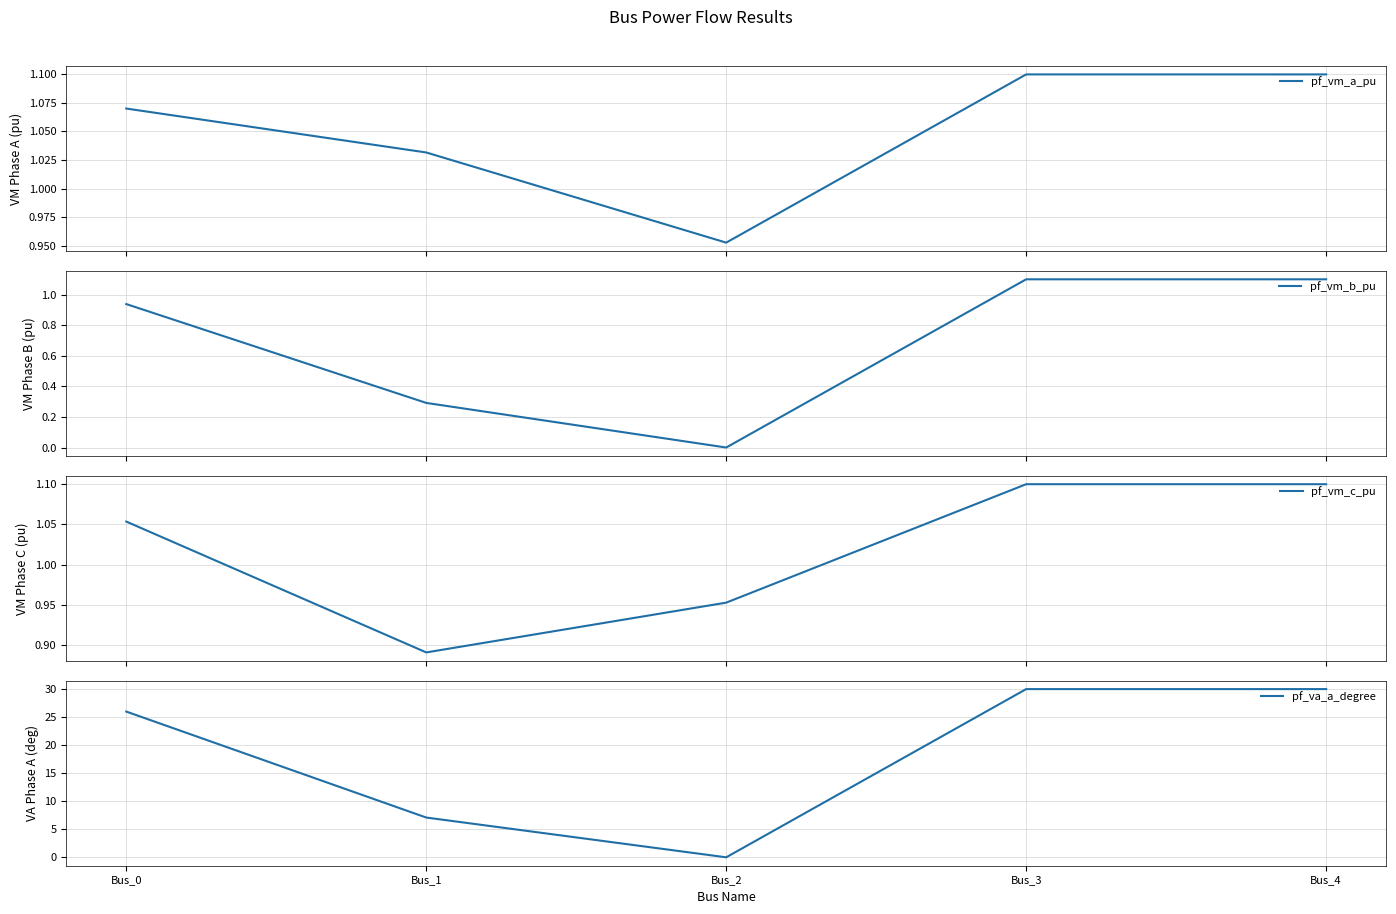

Does the chart have visible grid lines?

Yes